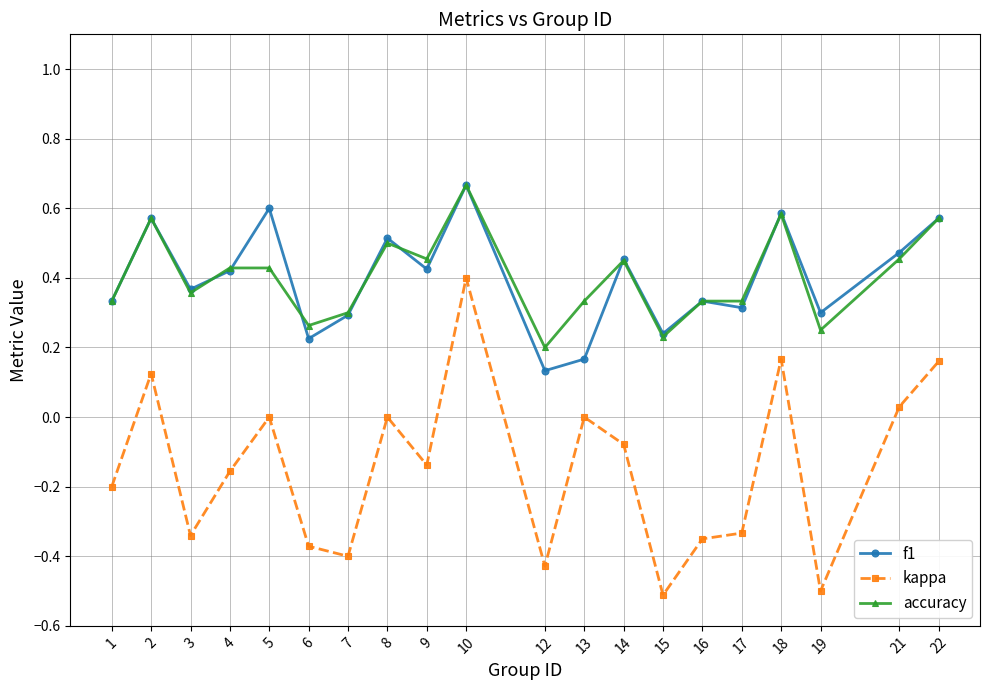

Which label corresponds to the largest value in the chart?

10